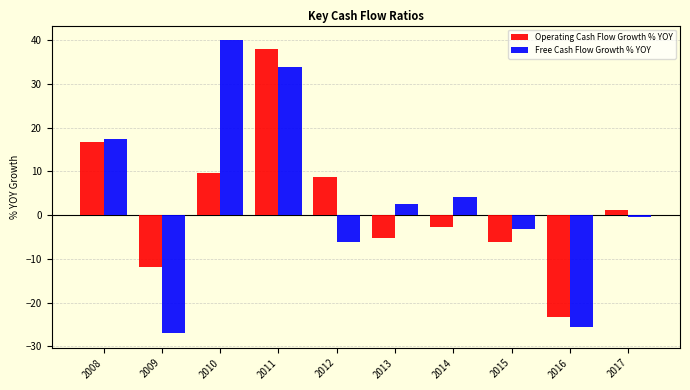

How many categories are shown in the chart?

10